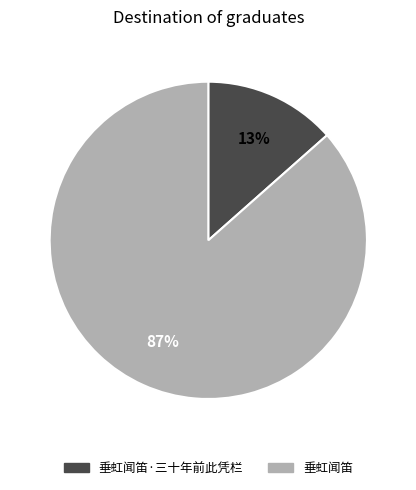

Do 垂虹闻笛·三十年前此凭栏 and 垂虹闻笛 together represent more than half of the pie?

Yes